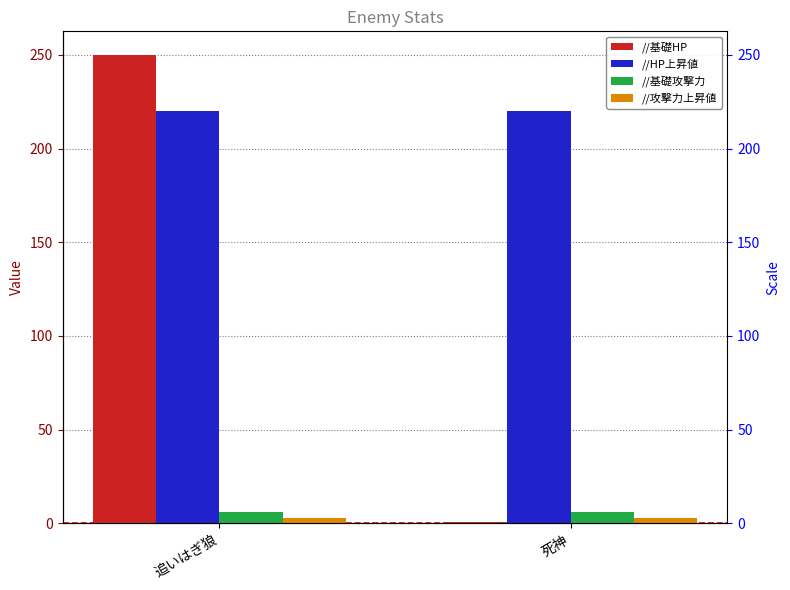

What is the sum of all //HP上昇値 values?

440